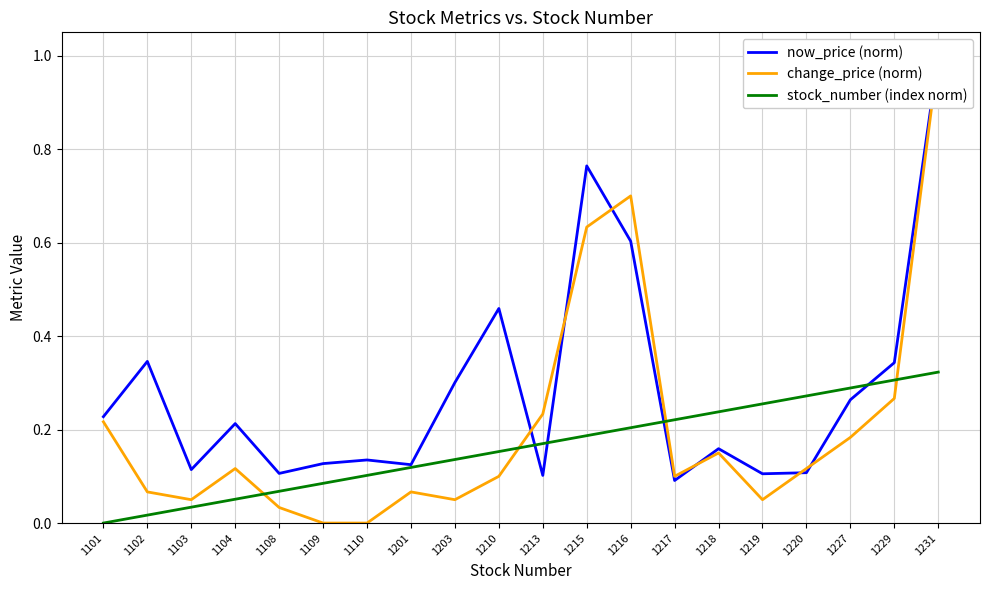

Reading left to right, extract all data points from this chart.

now_price (norm): 1101=0.2	1102=0.3	1103=0.1	1104=0.2	1108=0.1	1109=0.1	1110=0.1	1201=0.1	1203=0.3	1210=0.5	1213=0.1	1215=0.8	1216=0.6	1217=0.1	1218=0.2	1219=0.1	1220=0.1	1227=0.3	1229=0.3	1231=1.0
change_price (norm): 1101=0.2	1102=0.1	1103=0.0	1104=0.1	1108=0.0	1109=0.0	1110=0.0	1201=0.1	1203=0.0	1210=0.1	1213=0.2	1215=0.6	1216=0.7	1217=0.1	1218=0.1	1219=0.0	1220=0.1	1227=0.2	1229=0.3	1231=1.0
stock_number (index norm): 1101=0.0	1102=0.0	1103=0.0	1104=0.1	1108=0.1	1109=0.1	1110=0.1	1201=0.1	1203=0.1	1210=0.2	1213=0.2	1215=0.2	1216=0.2	1217=0.2	1218=0.2	1219=0.3	1220=0.3	1227=0.3	1229=0.3	1231=0.3